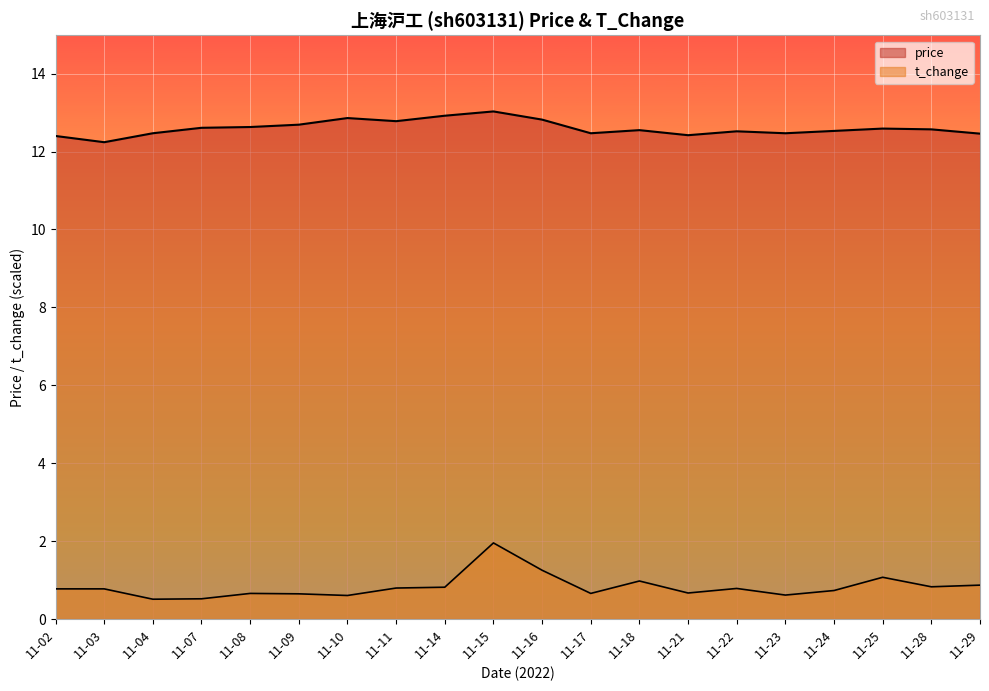

Is the value of price at 11-11 greater than the value of t_change at 11-10?

Yes